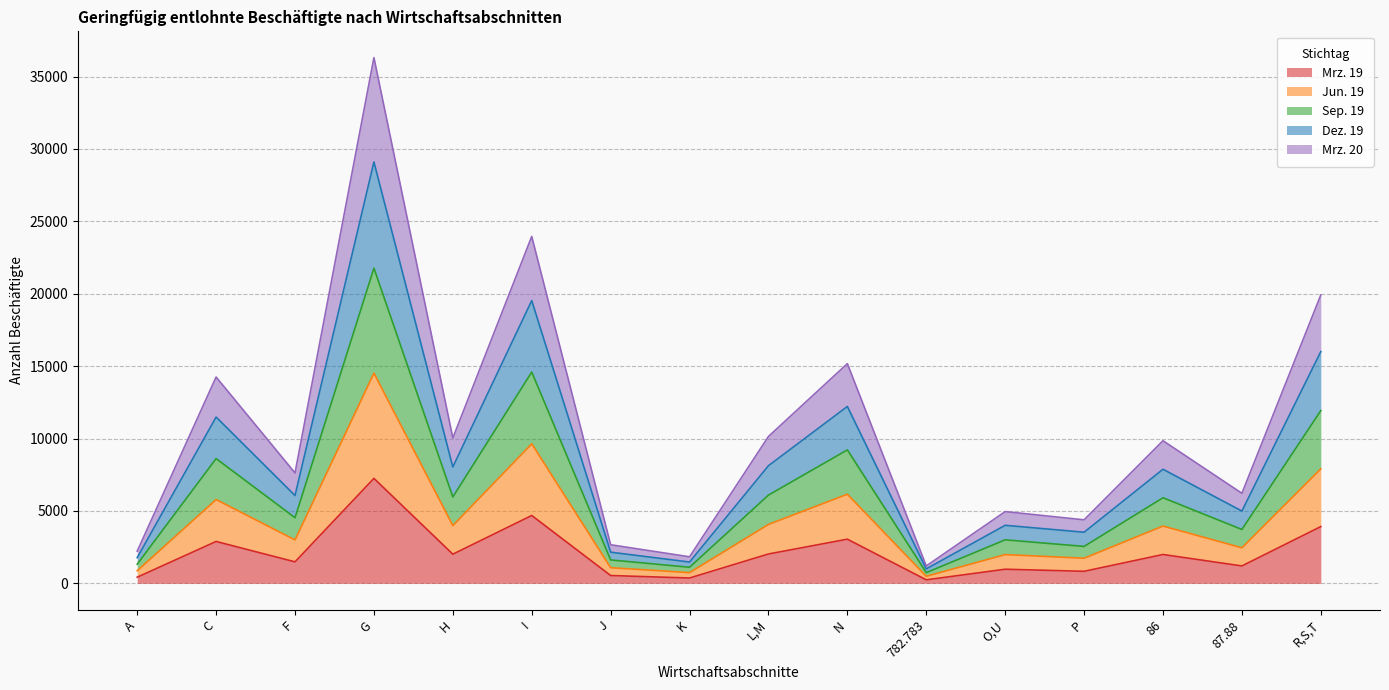

Is it true that Mrz. 19 equals 7247 at G?

True